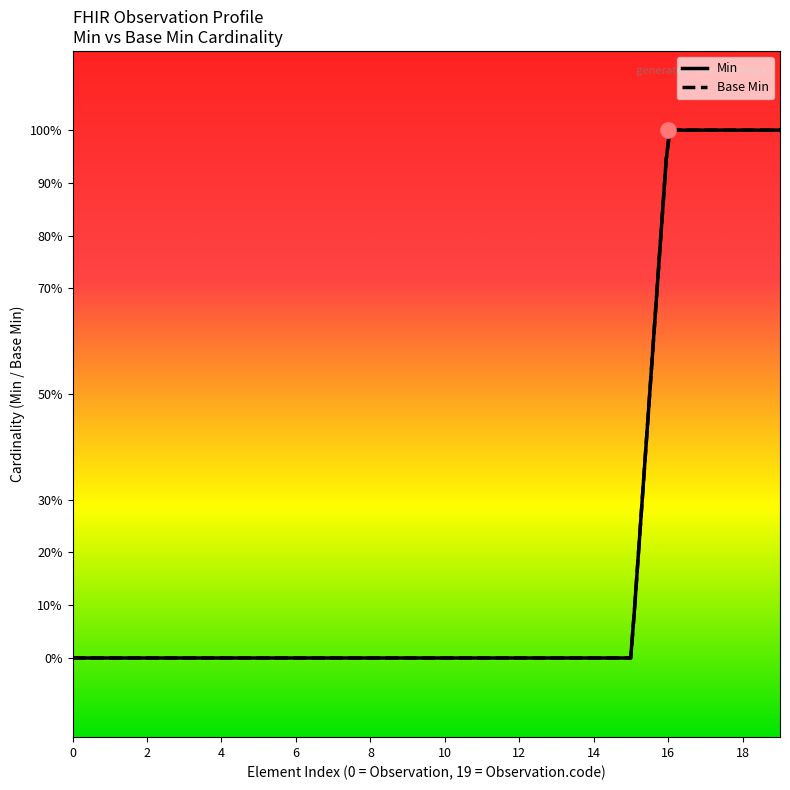

Which series reaches the minimum Y coordinate?

Min